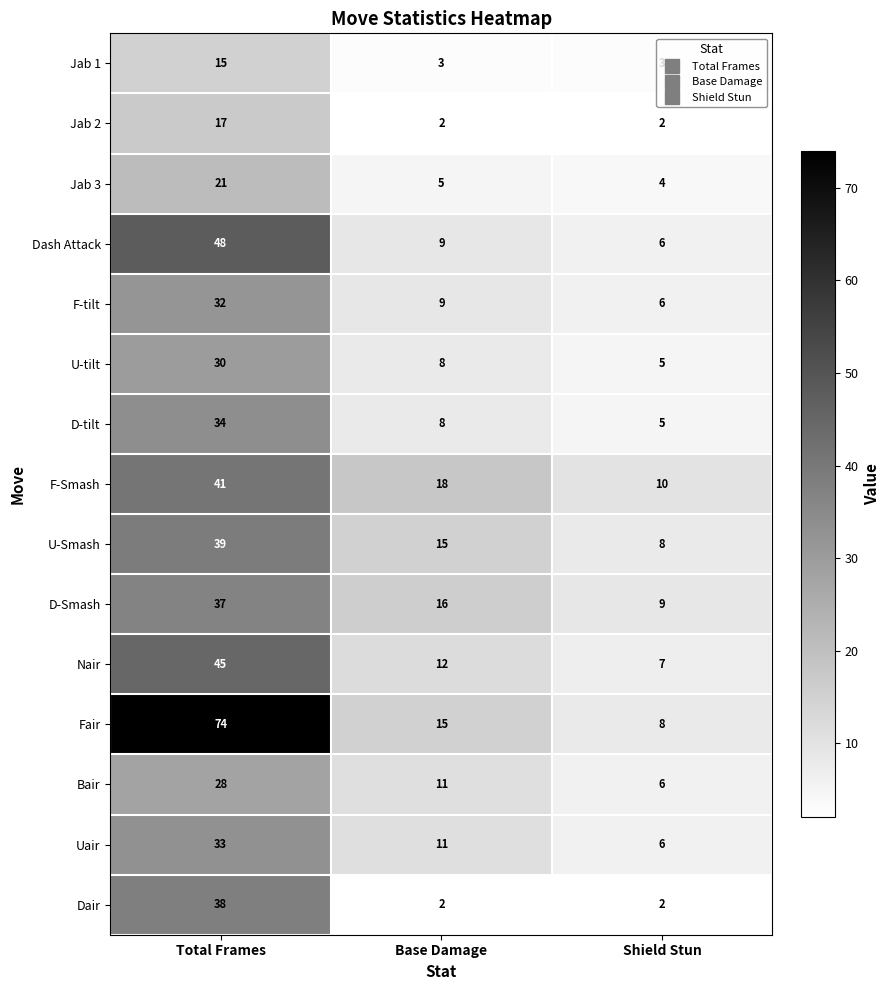

The Jab 3 series shows 14 at Total Frames. True or false?

False